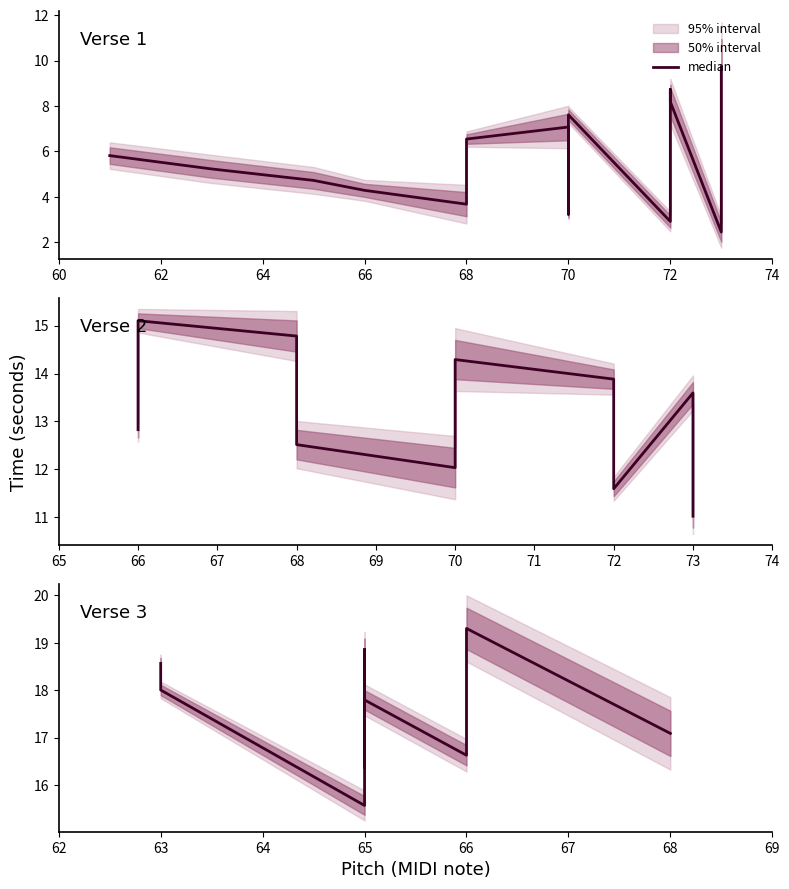

What position from the left is 11?

12